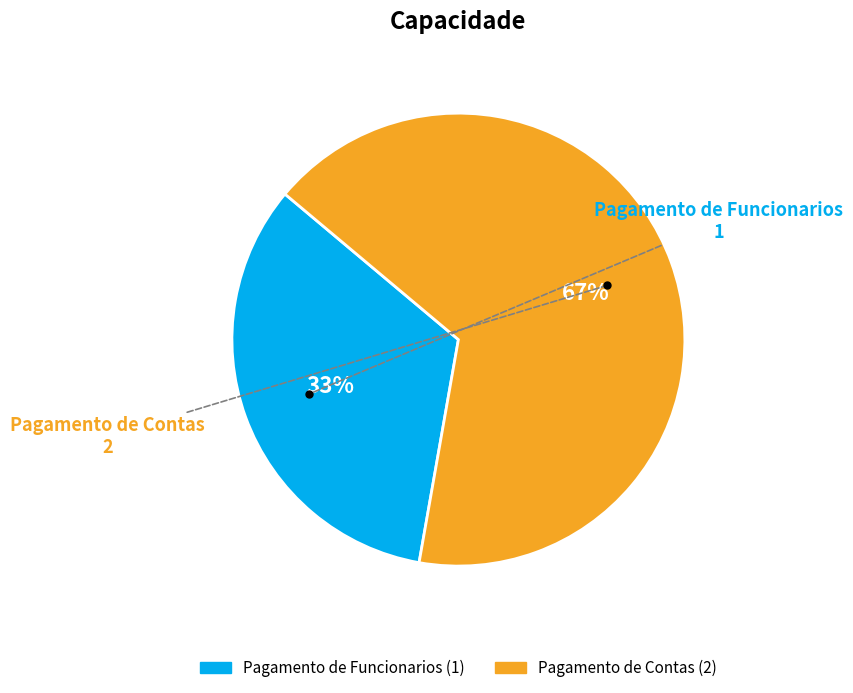

To the nearest percent, what percentage of the pie is Pagamento de Funcionarios?

33%